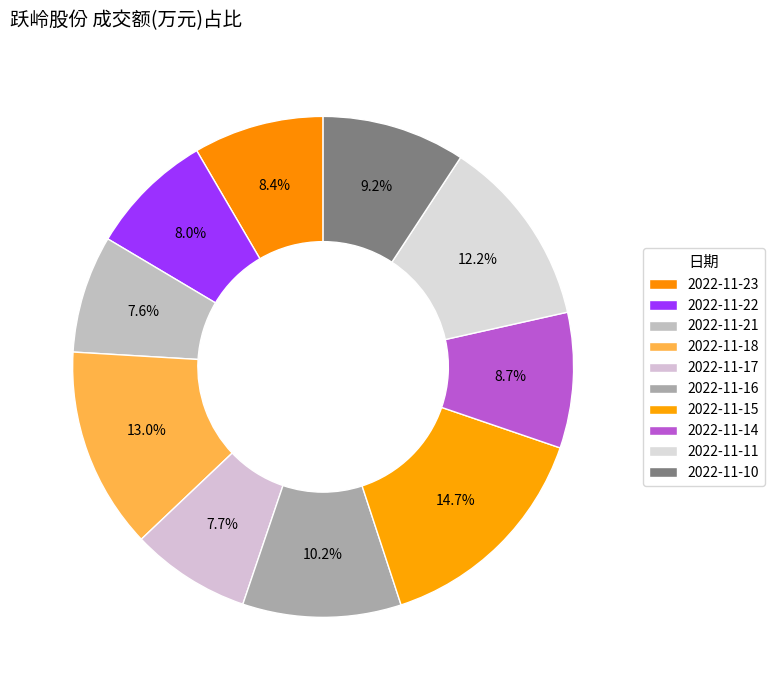

How many segments does this pie chart have?

10